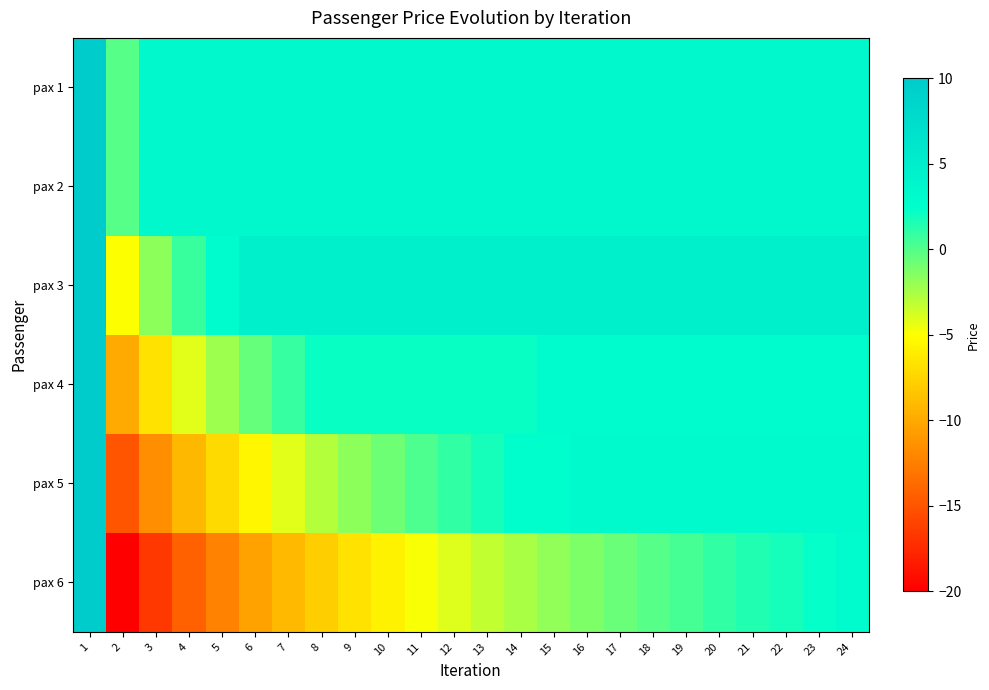

At which category is the sum across all series the highest?

1